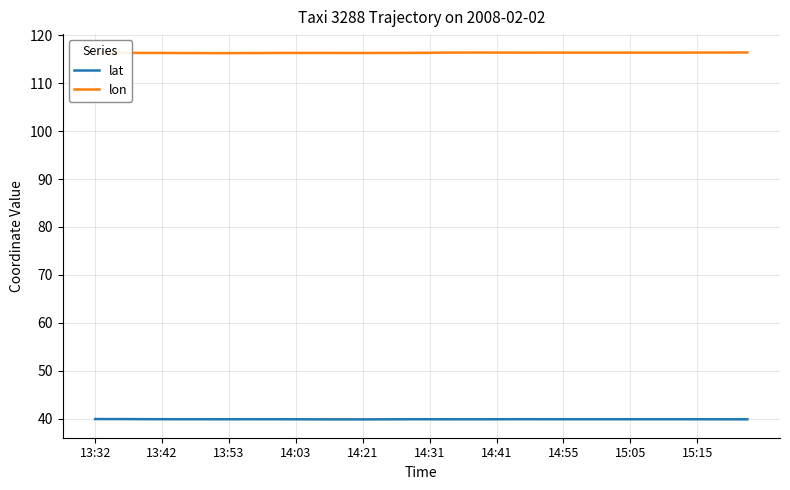

What is the minimum value shown in the chart?

39.9